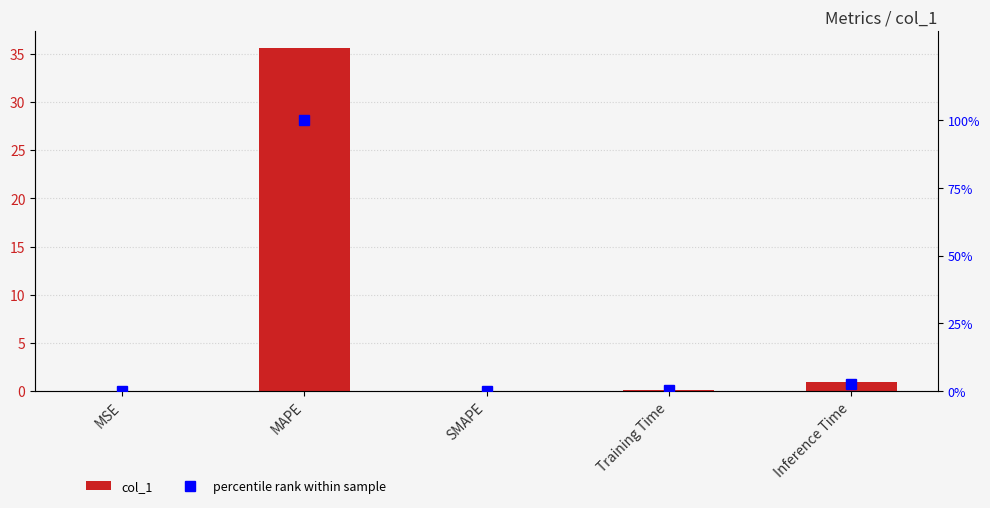

Reading left to right, extract all data points from this chart.

col_1: 0.0	35.6	0.0	0.1	1.0
percentile rank within sample: 0.1	100.0	0.0	0.3	2.7